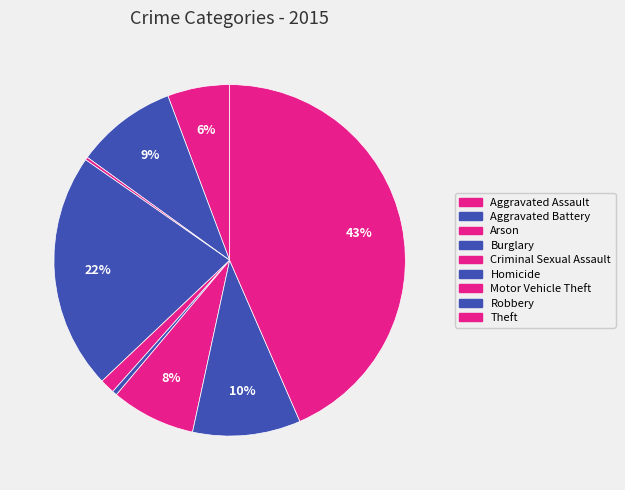

What is the ratio of the value at Criminal Sexual Assault to the value at Robbery?

0.1